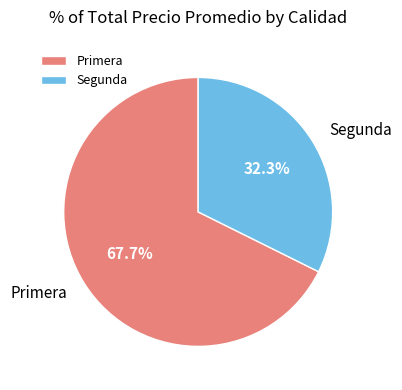

Which has a higher value, Segunda or Primera?

Primera